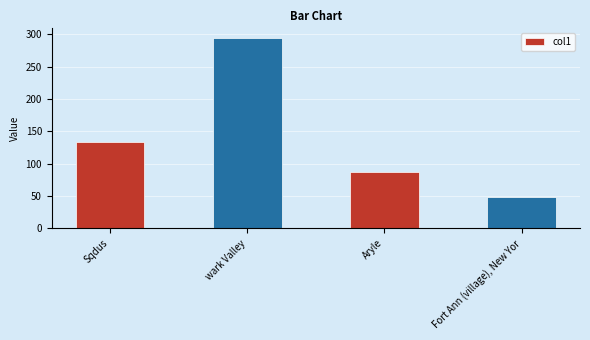

The value at Aryle is 87.9. True or false?

True